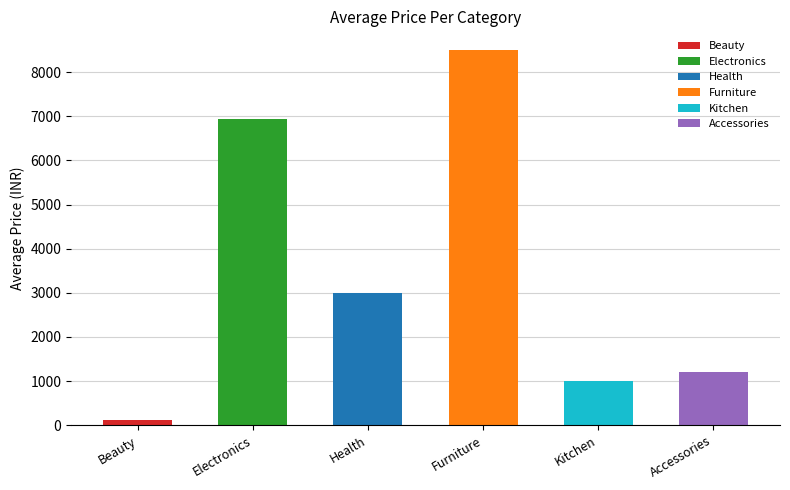

Reading left to right, what are all the values shown in this chart?

125	6949	2999	8500	999	1200